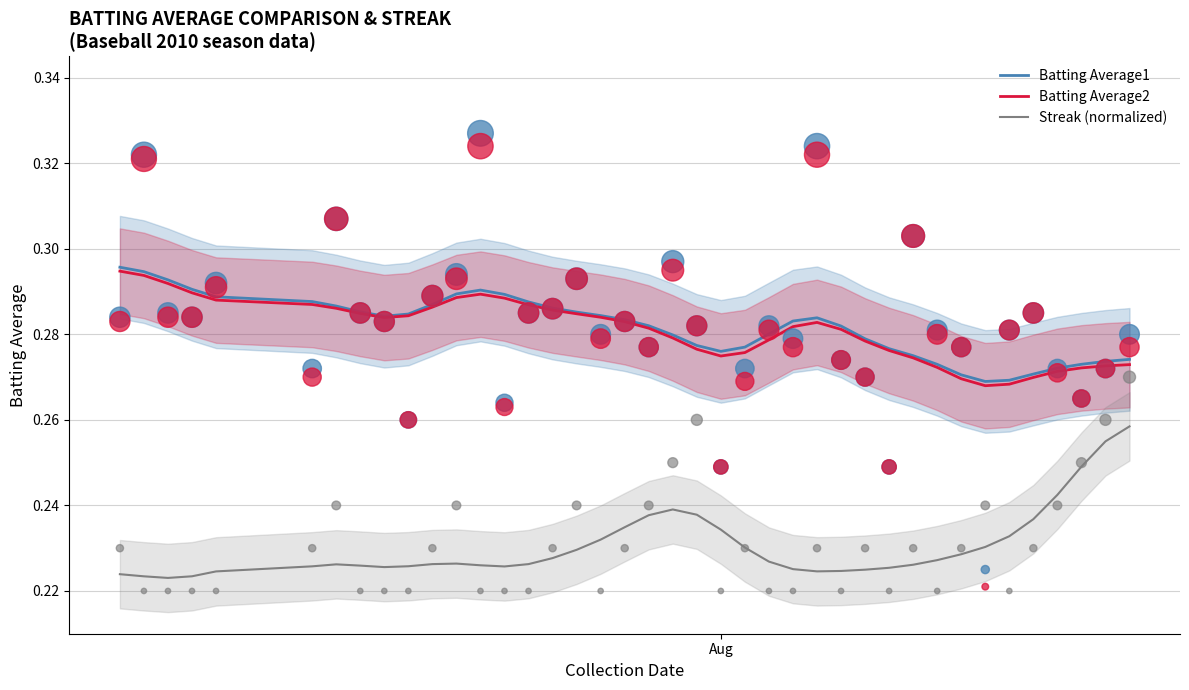

At how many categories does at least one series exceed 0?

40